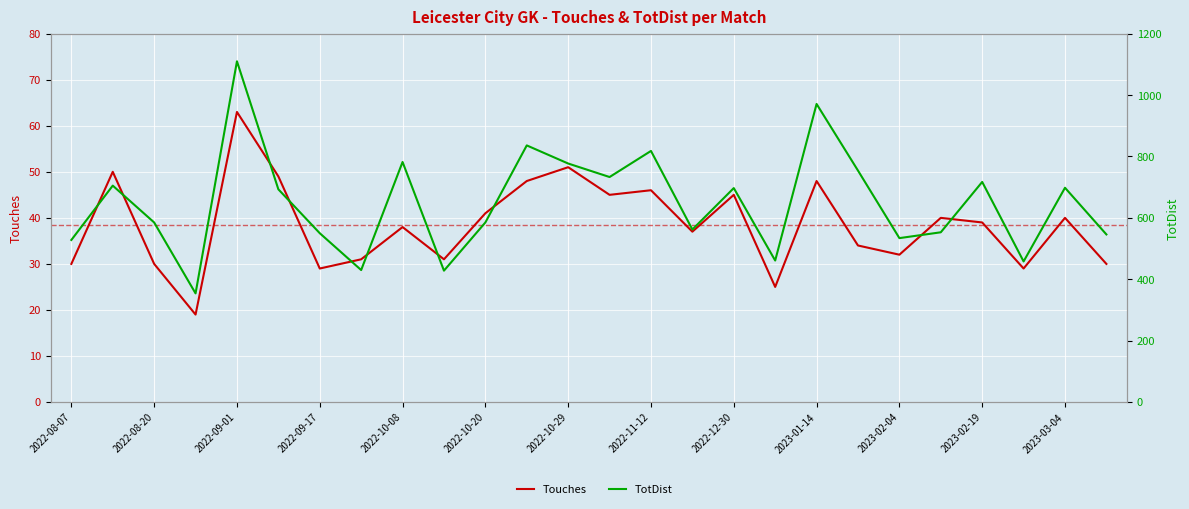

At which label is TotDist closest to 732?

13